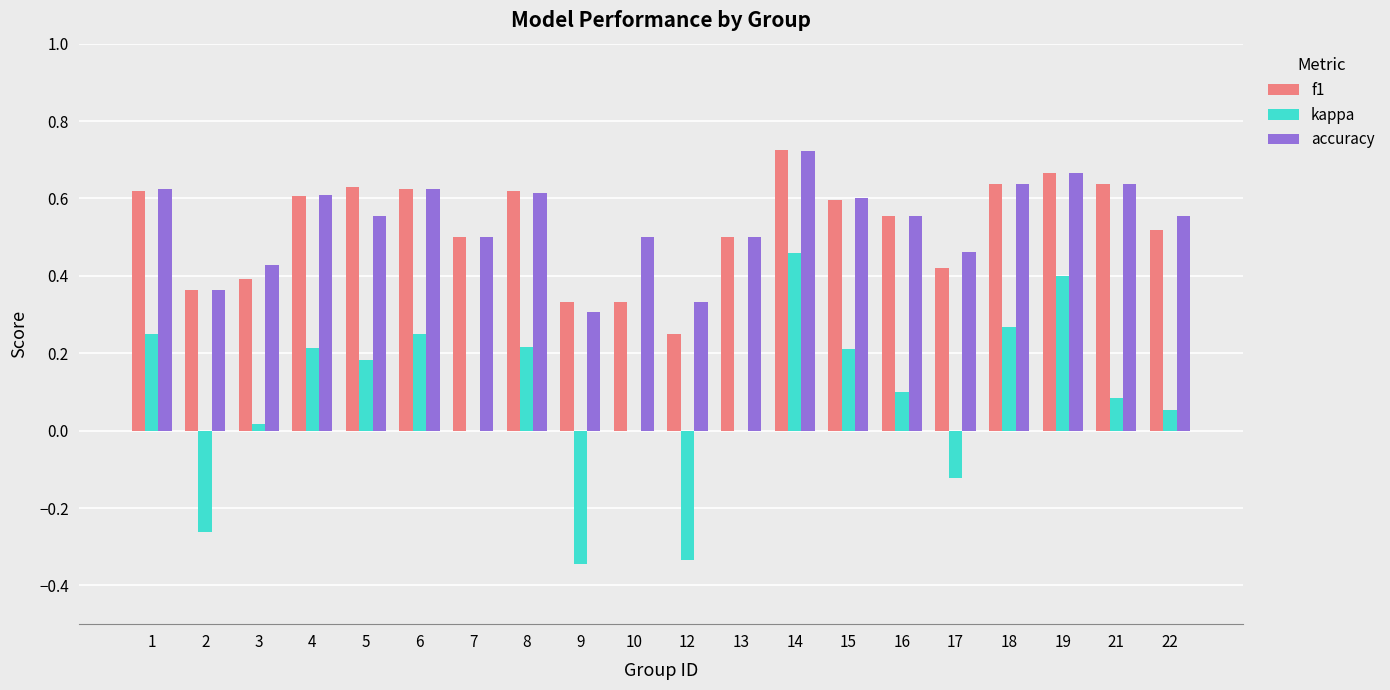

How many series are shown in this chart?

3